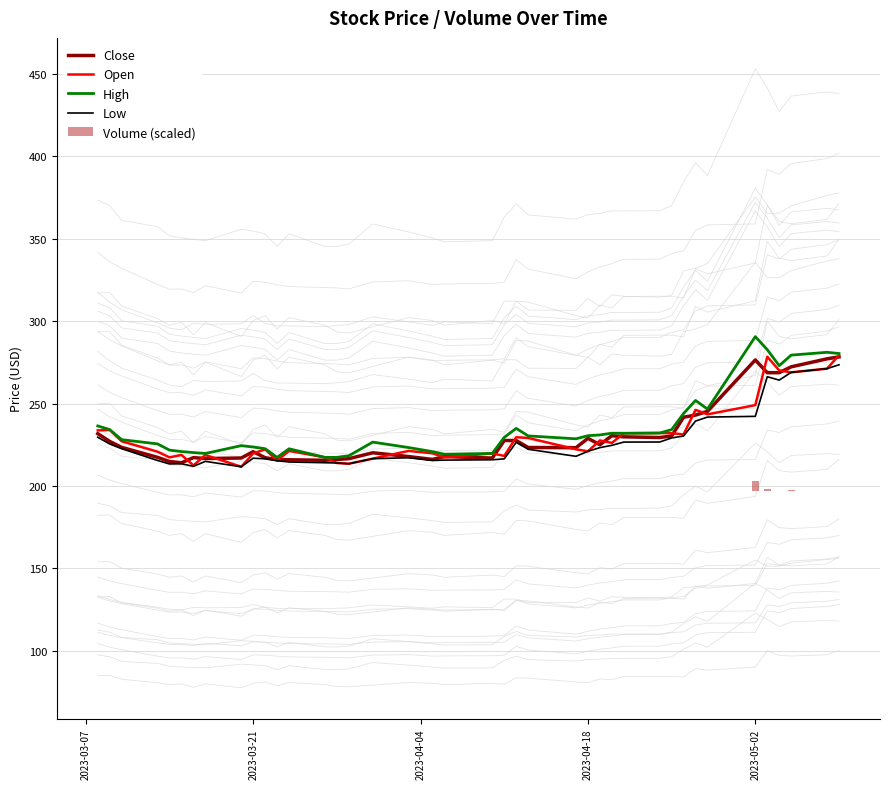

What is the maximum value for Open?

279.4